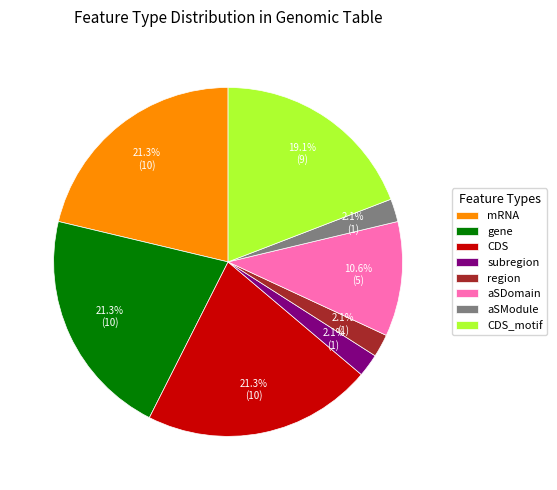

Is it true that mRNA is 21% of the pie?

True